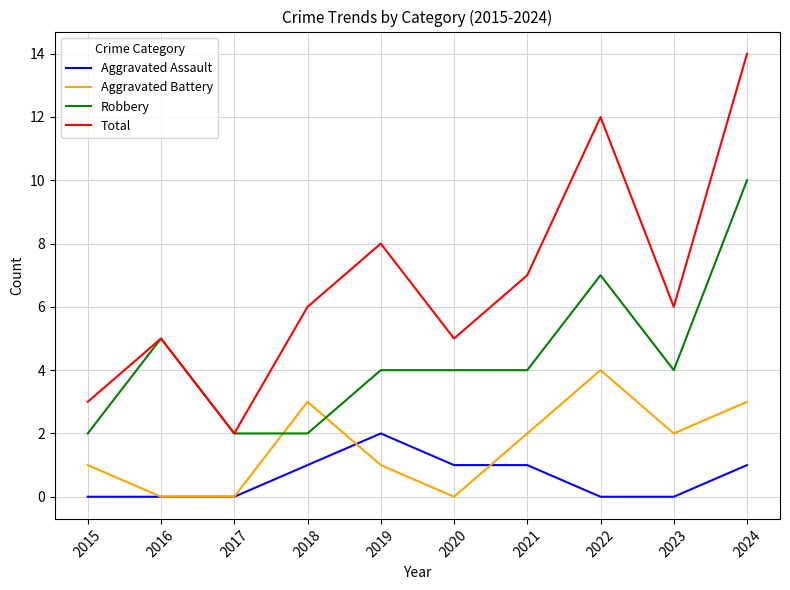

True or false: Total has more than 2 points higher than both neighbors.

True